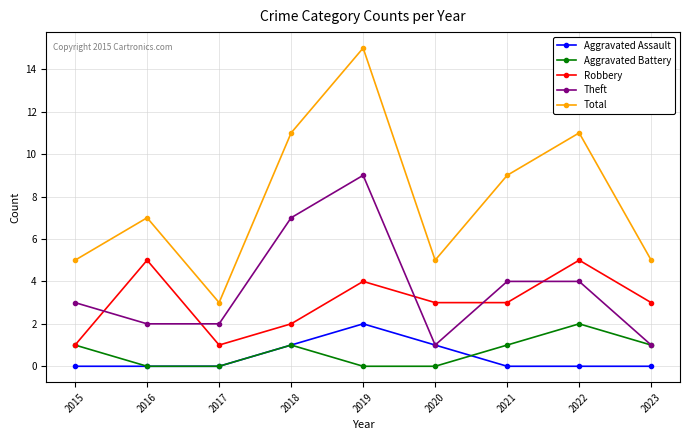

What is the maximum value shown in the chart?

15